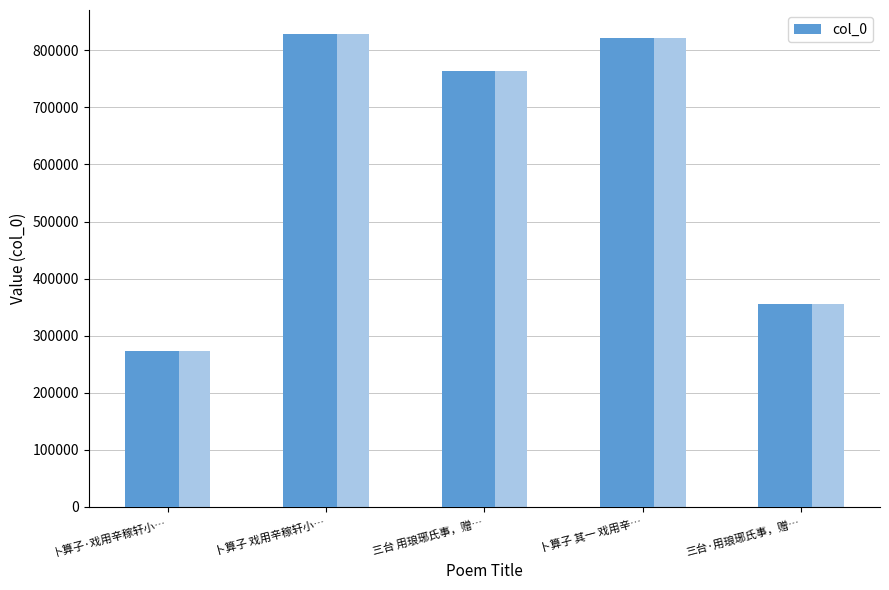

At which label does the data first exceed 764018?

卜算子 戏用辛稼轩小…